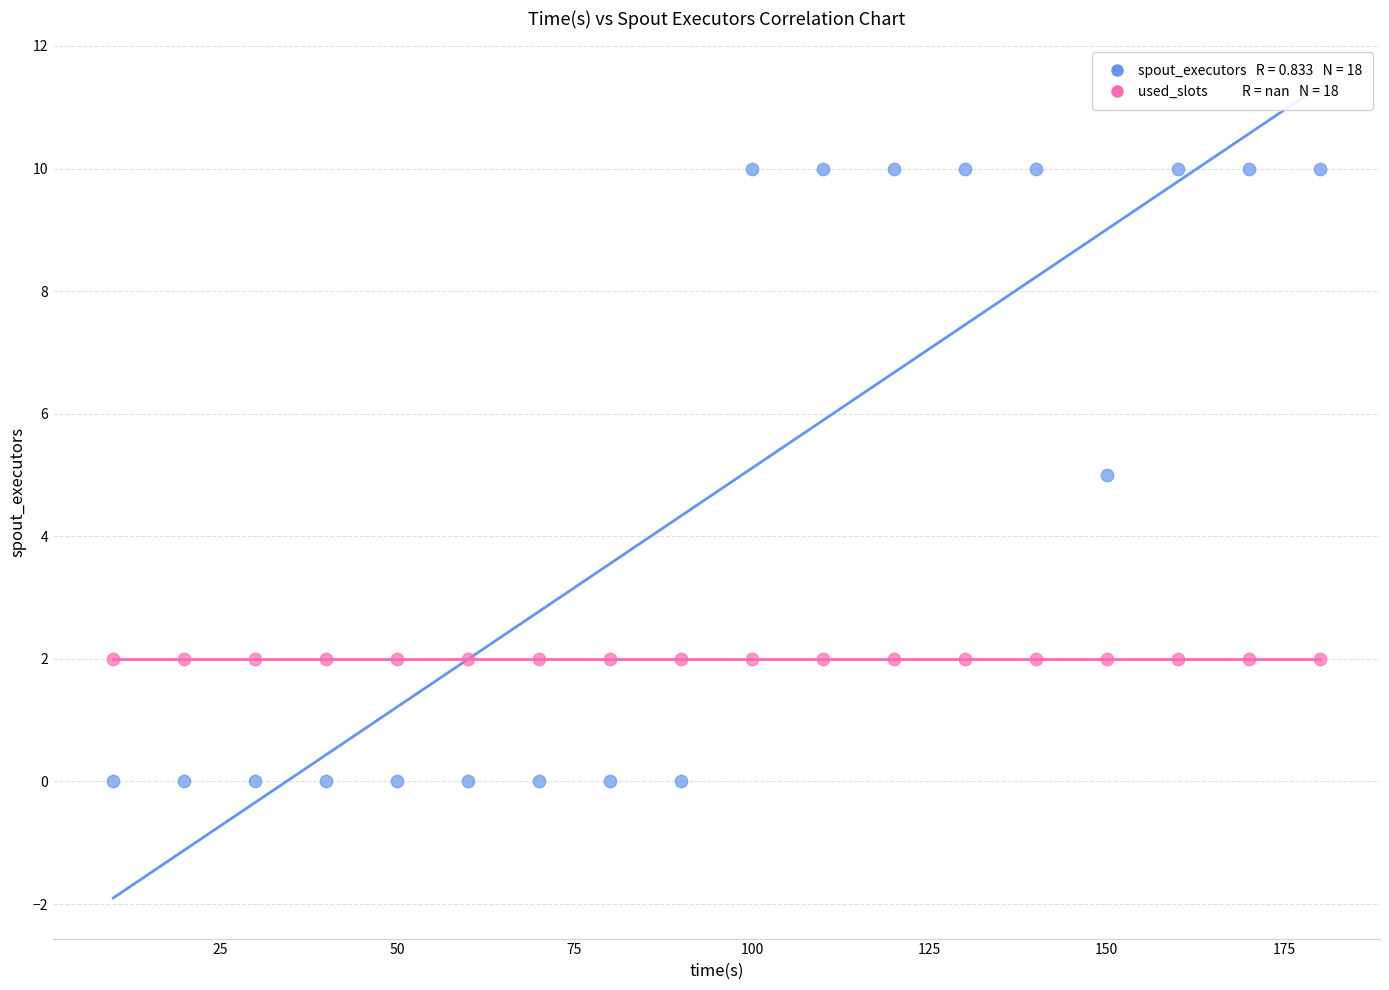

How many data points are displayed?

36